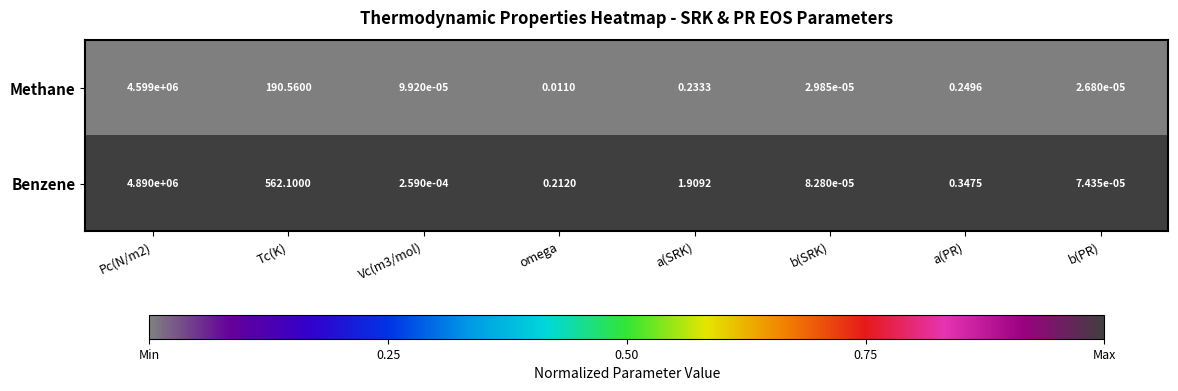

Which series changed the most between Tc(K) and omega?

Benzene